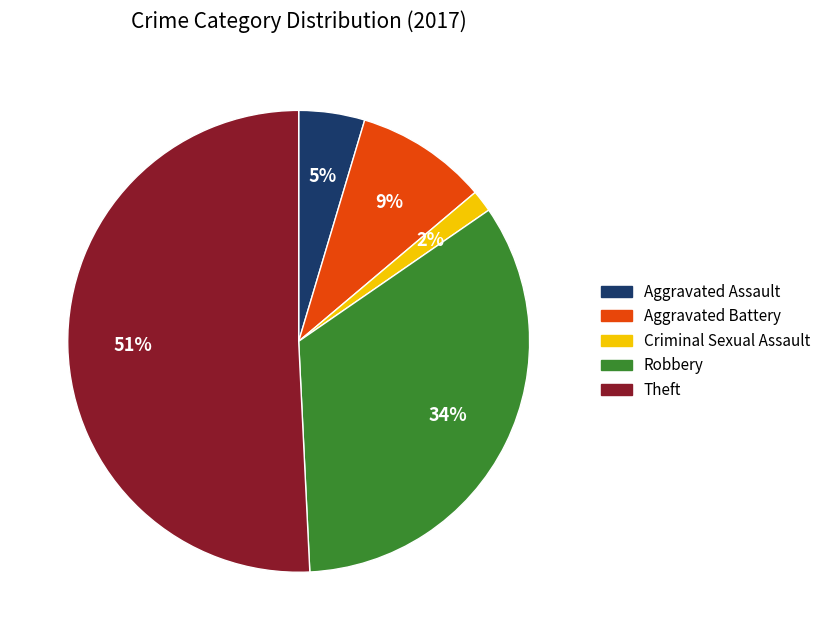

To the nearest percent, what portion does Aggravated Battery represent?

9%